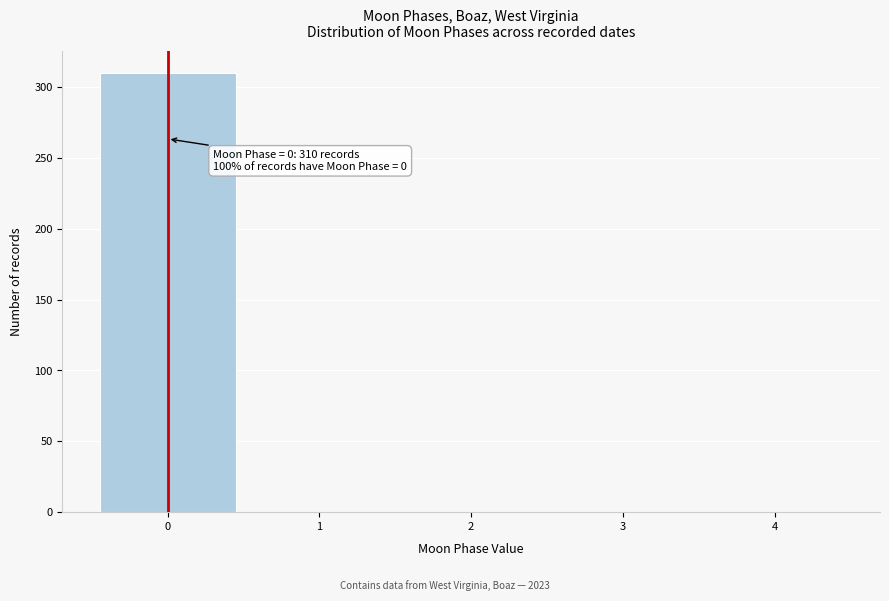

Over which range of the x-axis is the bar tallest?

-0.5 to 0.5